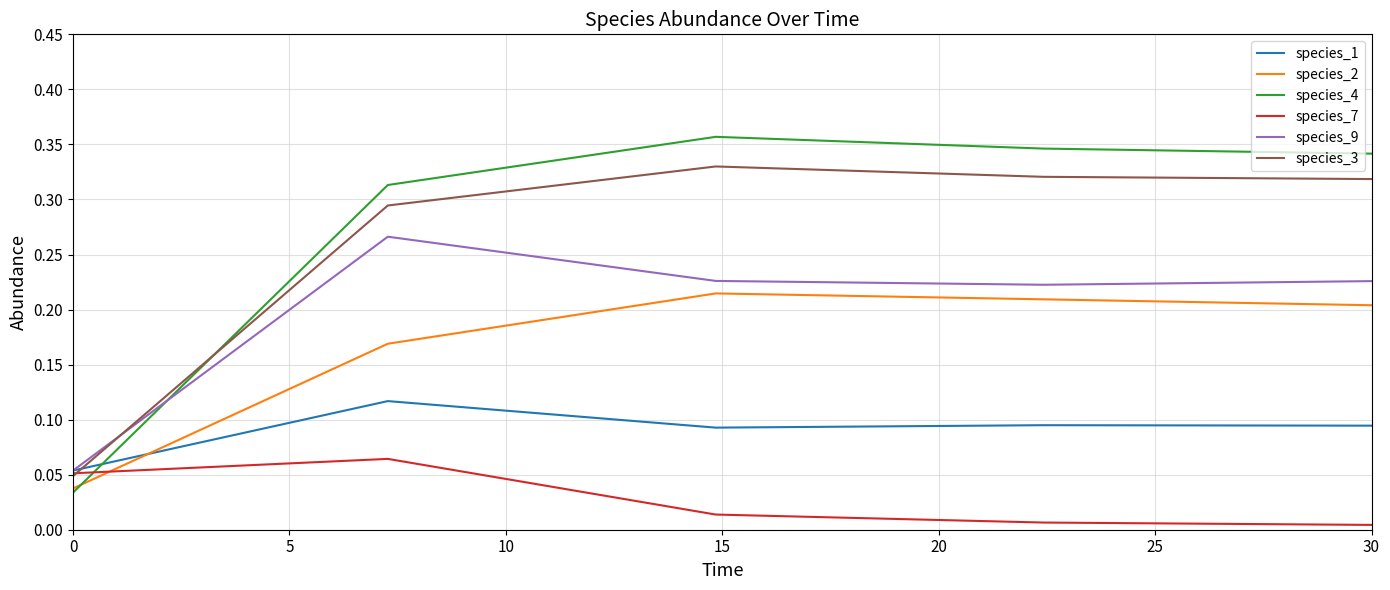

Which series has the largest total across all categories?

species_4